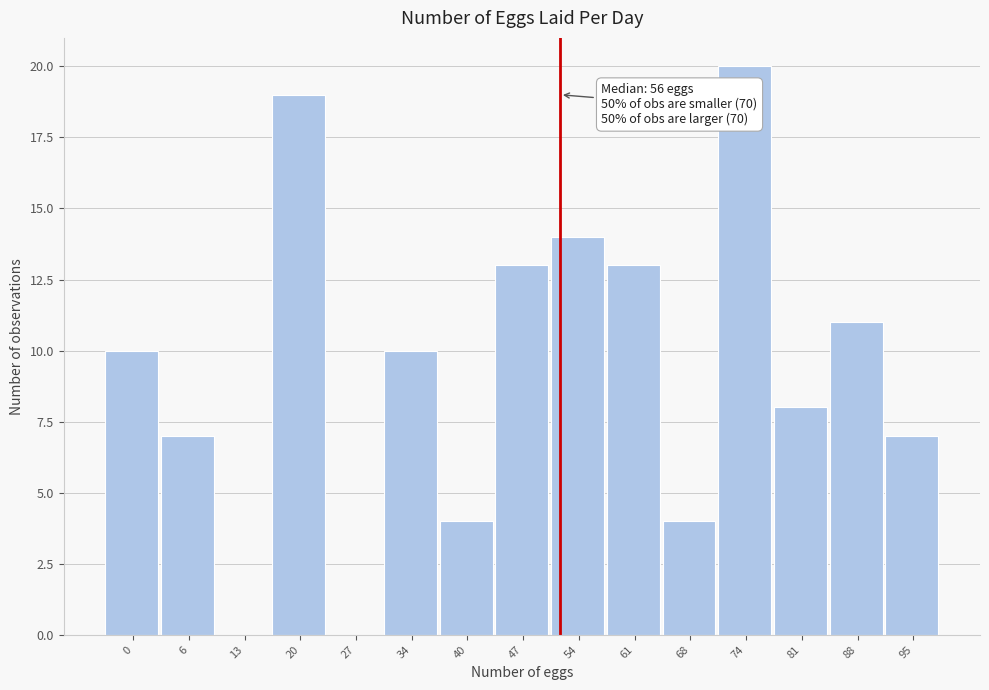

Reading left to right, transcribe all the data shown in this chart.

0=10	6=7	13=0	20=19	27=0	34=10	40=4	47=13	54=14	61=13	68=4	74=20	81=8	88=11	95=7